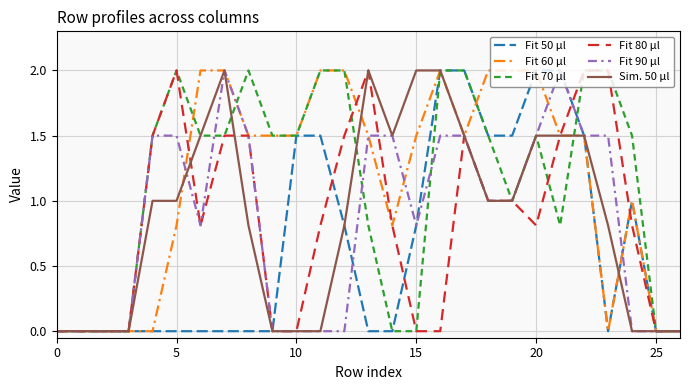

What is the maximum value for Fit 70 µl?

2.0